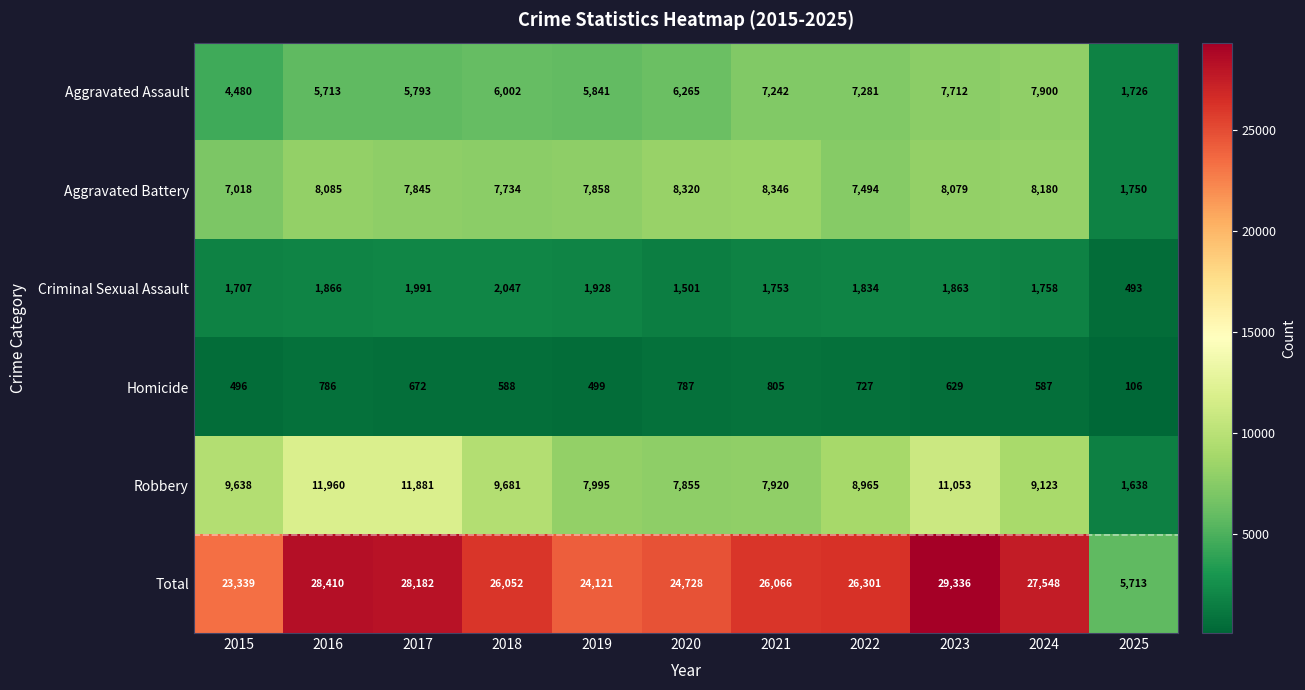

What is the average value of the Aggravated Assault series?

5996